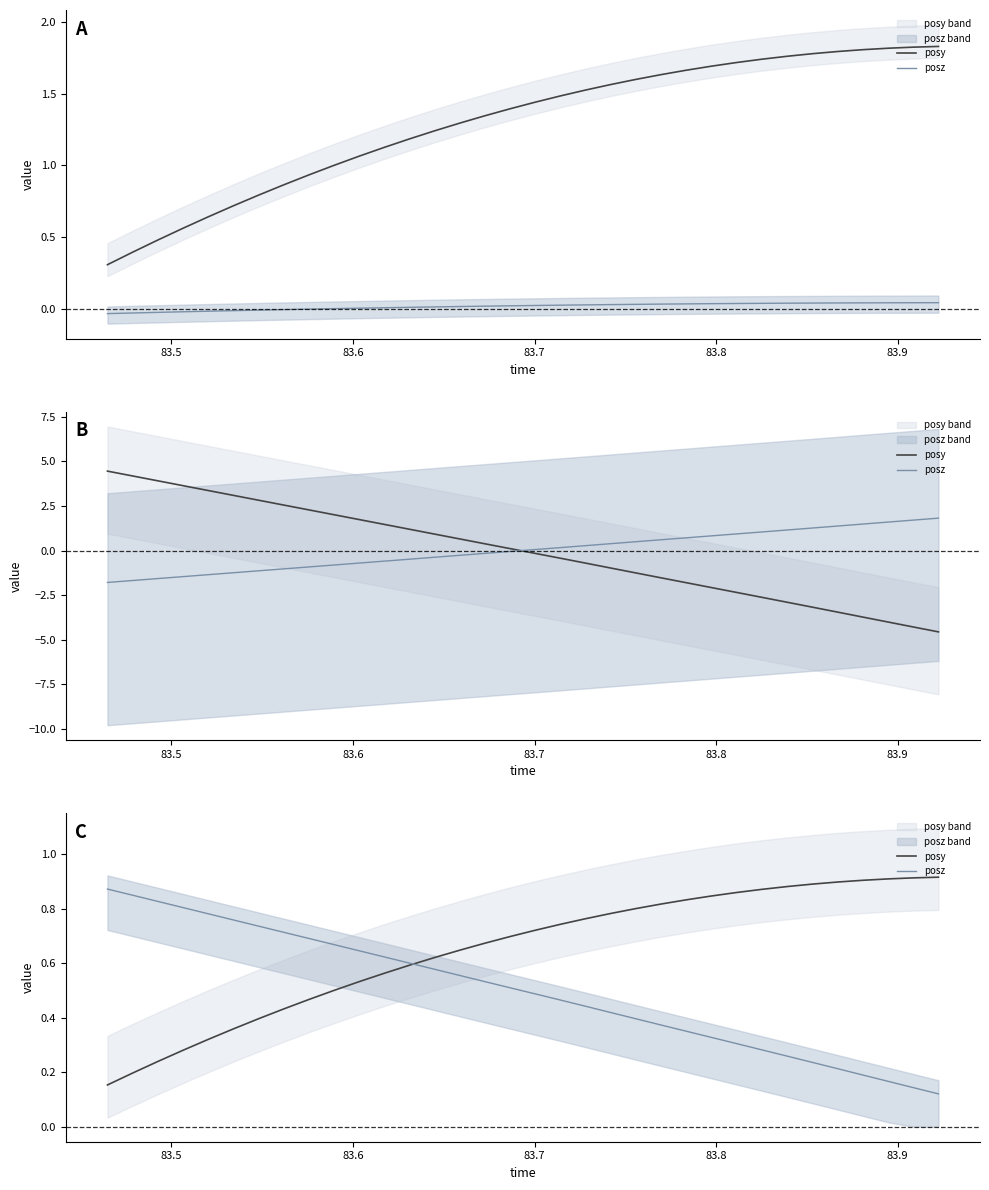

What are all the series names shown in the legend?

posy, posz